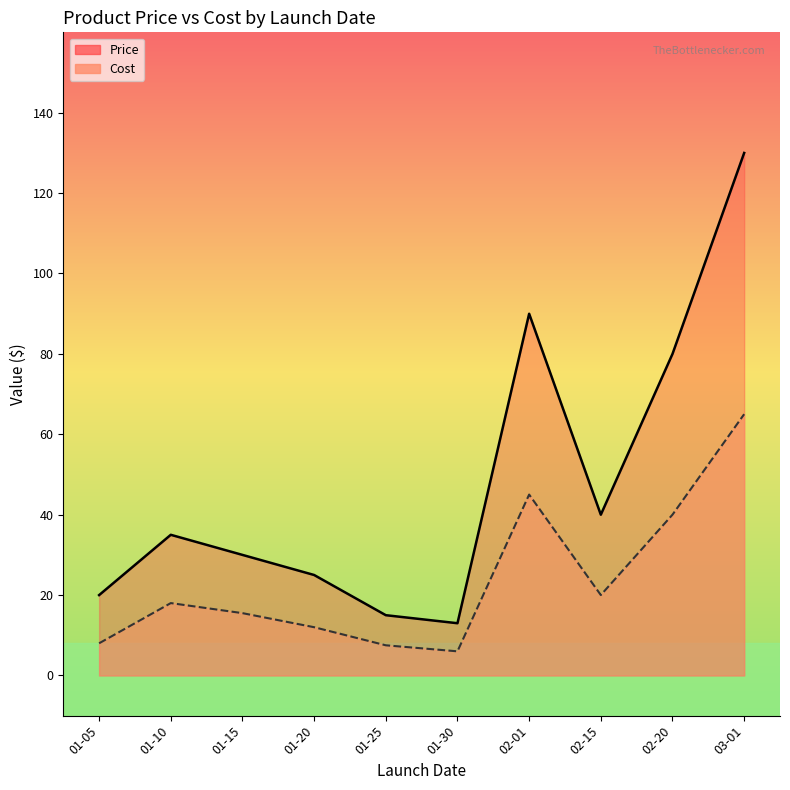

List the series in order of their overall mean, lowest first.

Cost, Price